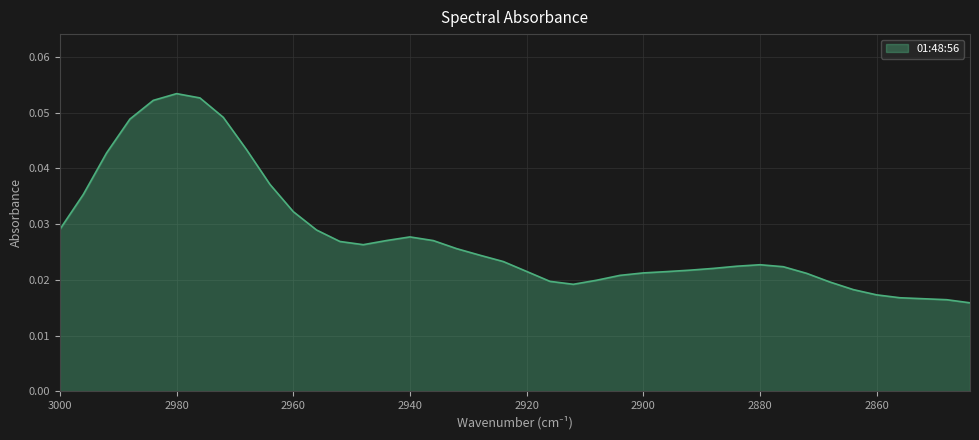

Reading left to right, what are all the values shown in this chart?

0.0	0.0	0.0	0.0	0.1	0.1	0.1	0.0	0.0	0.0	0.0	0.0	0.0	0.0	0.0	0.0	0.0	0.0	0.0	0.0	0.0	0.0	0.0	0.0	0.0	0.0	0.0	0.0	0.0	0.0	0.0	0.0	0.0	0.0	0.0	0.0	0.0	0.0	0.0	0.0